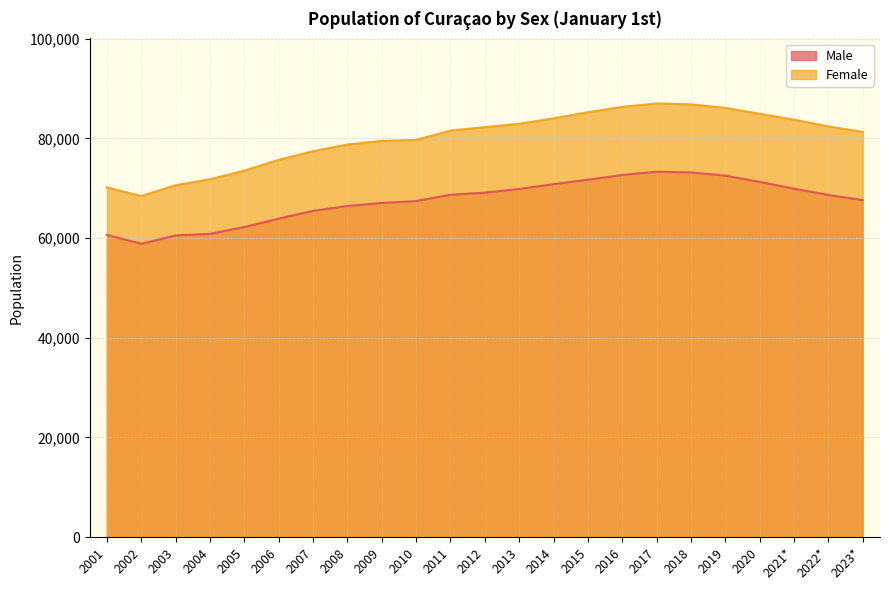

At how many categories does at least one series exceed 75941?

17